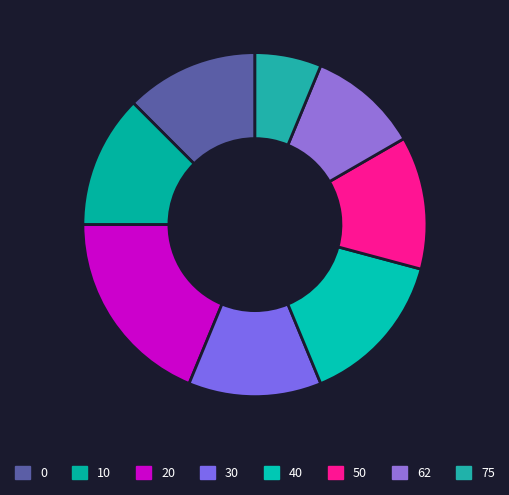

How many slices are in this pie chart?

8